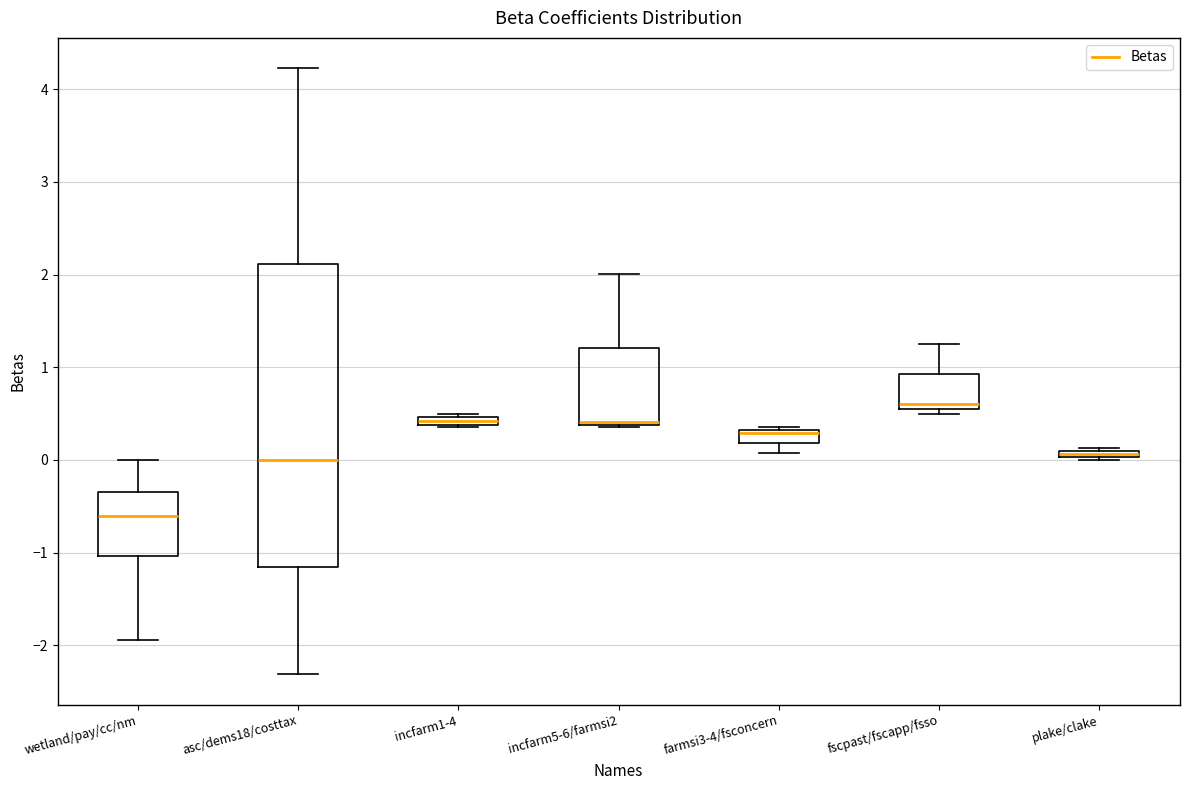

Where is the upper edge of the box for fscpast/fscapp/fsso on the y-axis? The values are not printed on the chart, so give them approximately, as read against the axis.

0.9